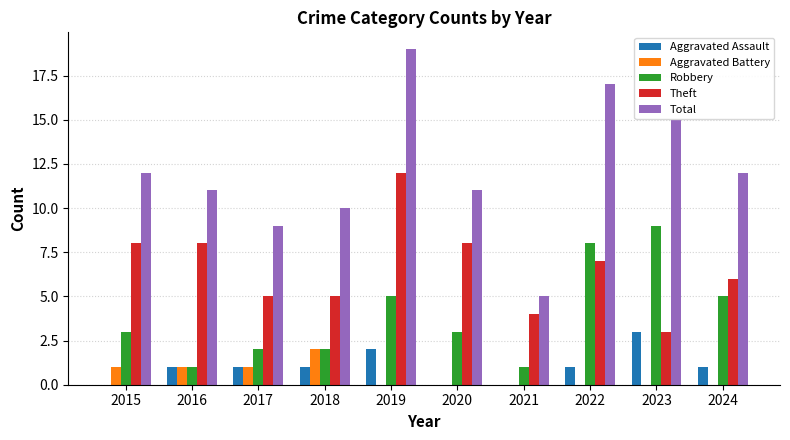

What is the highest value of the Theft series?

12